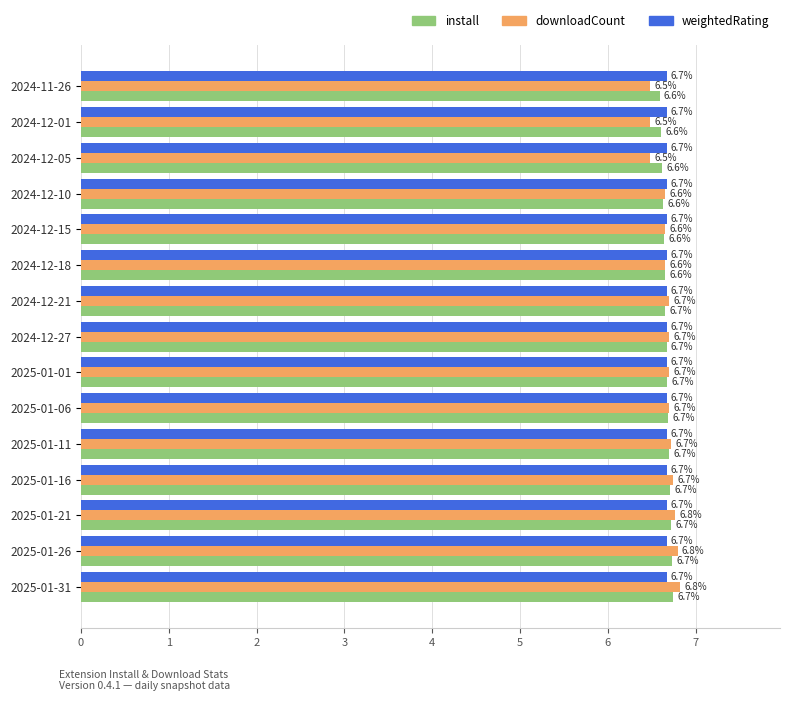

What is the maximum value for downloadCount?

6.8